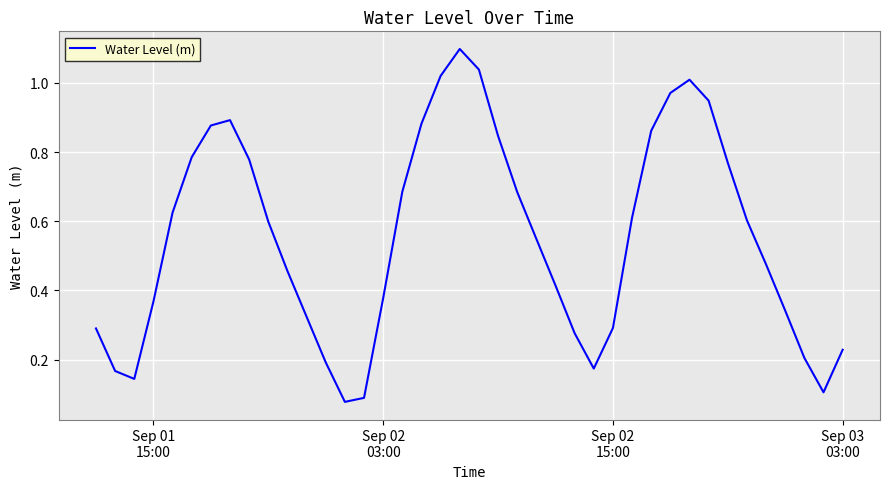

What is the maximum value shown in the chart?

1.1